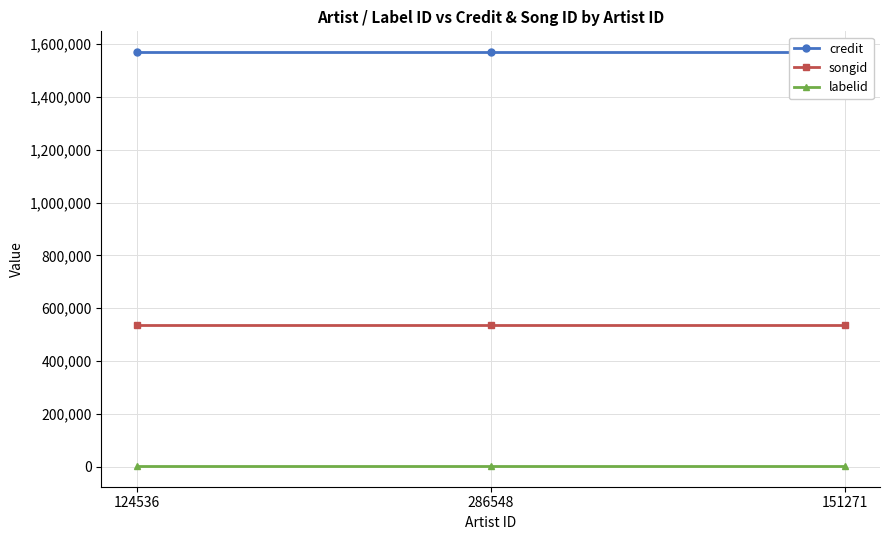

Reading right to left, extract all data points from this chart.

credit: 1569537	1569537	1569537
songid: 537745	537745	537745
labelid: 3024	3024	3024